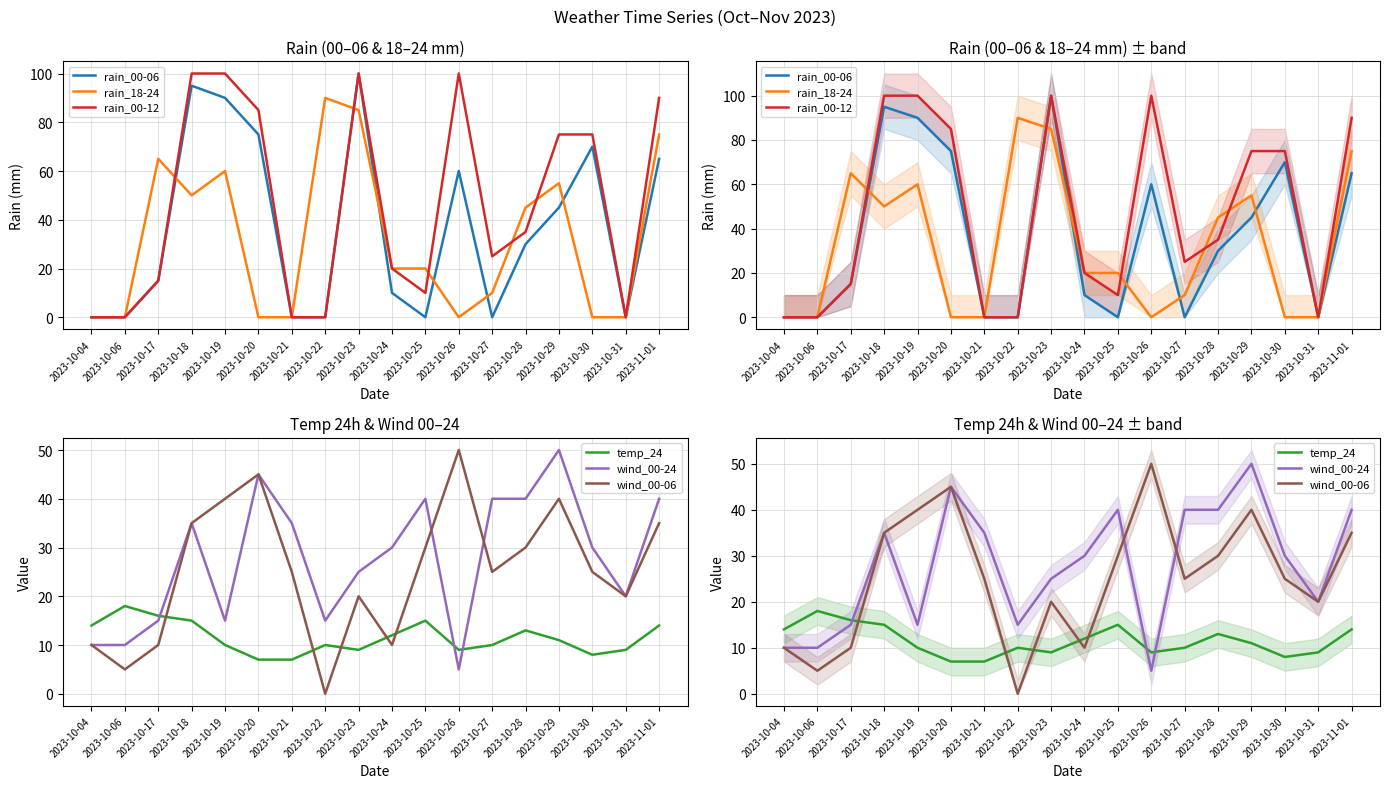

List the labels in order of rain_00-12 value, smallest first.

2023-10-04, 2023-10-06, 2023-10-21, 2023-10-22, 2023-10-31, 2023-10-25, 2023-10-17, 2023-10-24, 2023-10-27, 2023-10-28, 2023-10-29, 2023-10-30, 2023-10-20, 2023-11-01, 2023-10-18, 2023-10-19, 2023-10-23, 2023-10-26